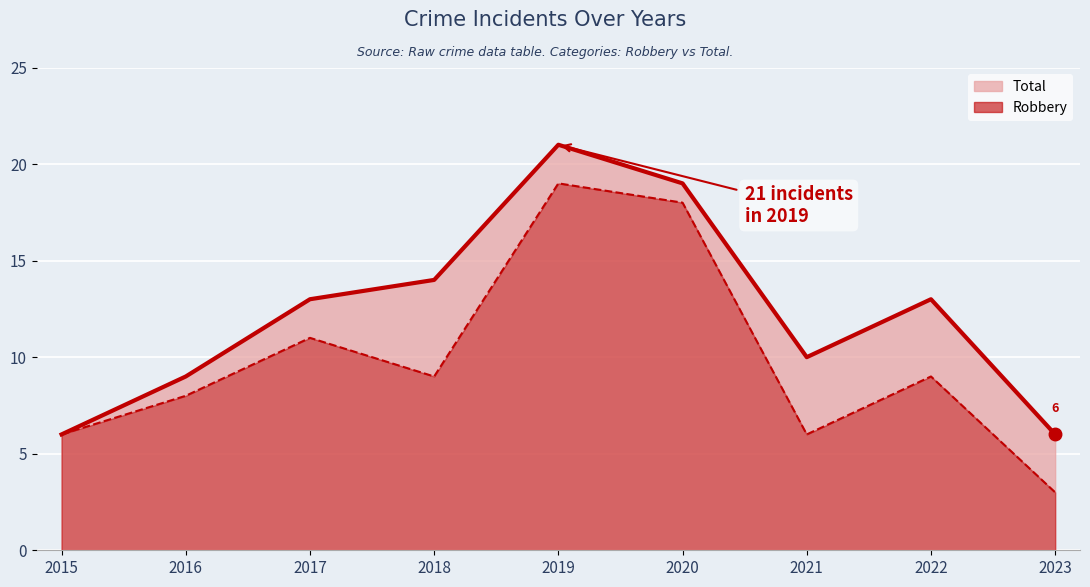

At which category does Robbery (line) reach its first local valley?

2018